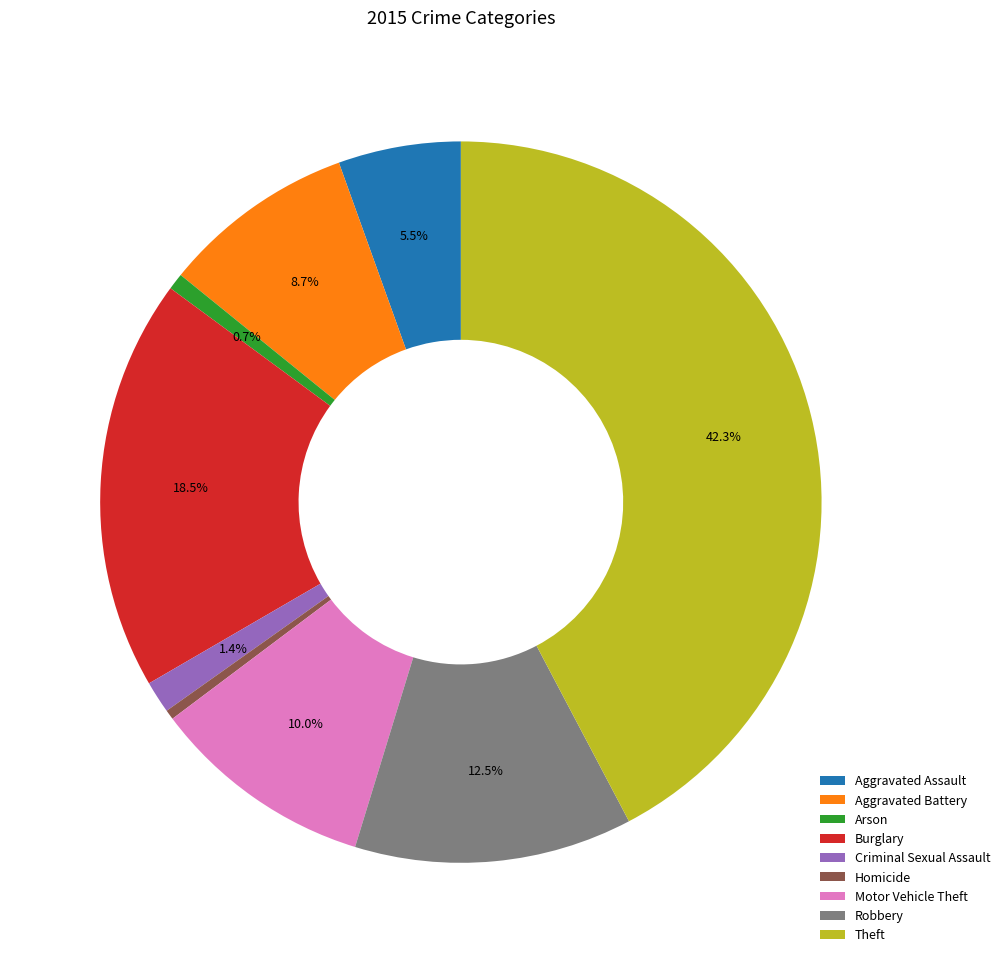

What is the largest slice in the pie chart?

Theft